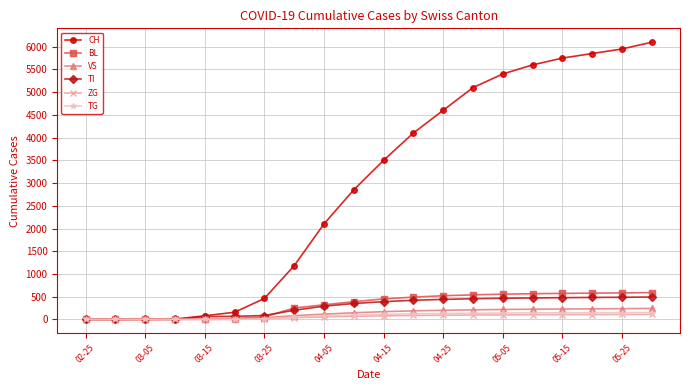

What is the maximum value for BL?

590